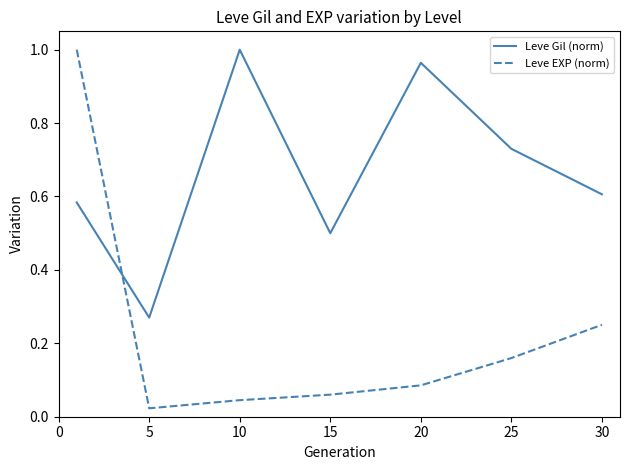

Which series has the largest total across all categories?

Leve Gil (norm)